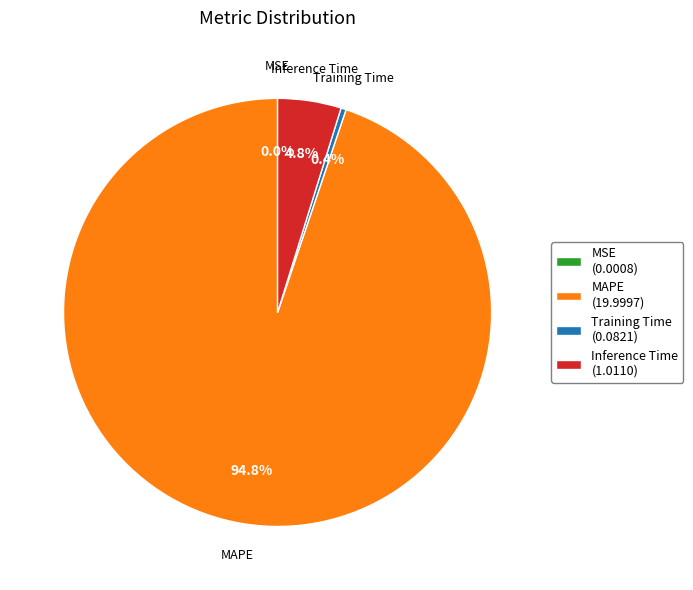

Does any single category account for the majority?

Yes